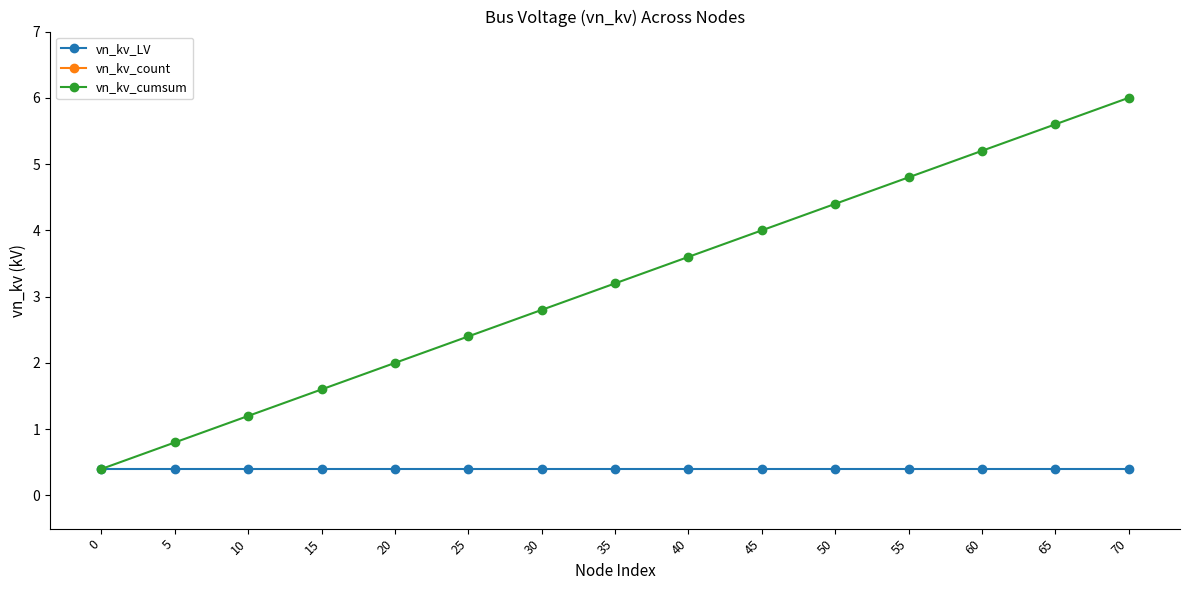

True or false: vn_kv_LV and vn_kv_count intersect in this chart.

False